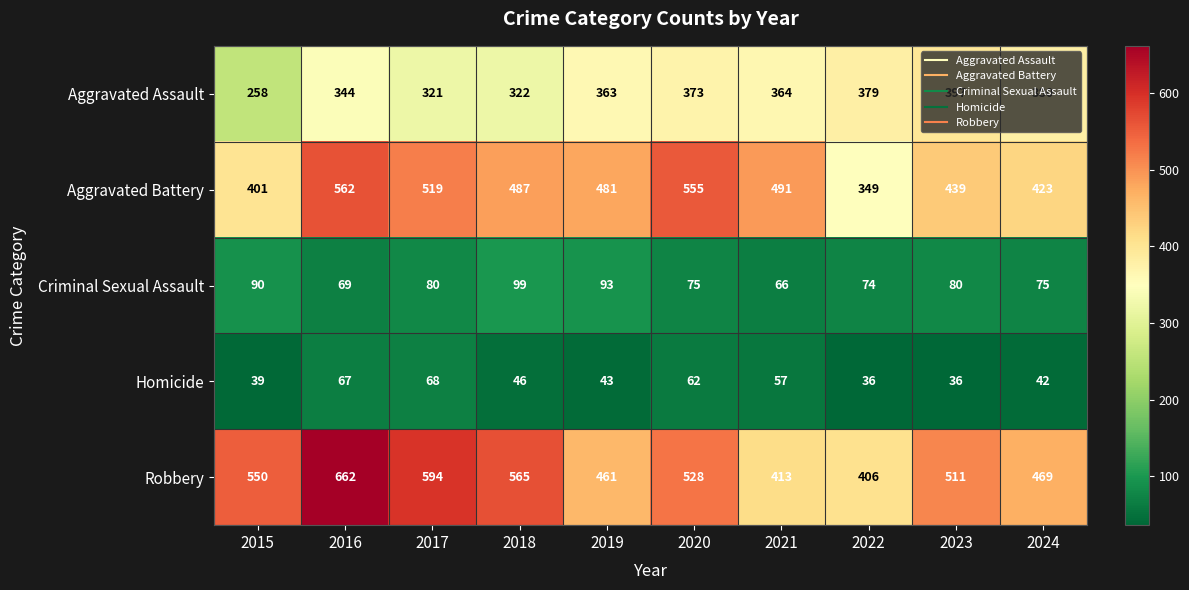

Read the Criminal Sexual Assault value at 2016.

69